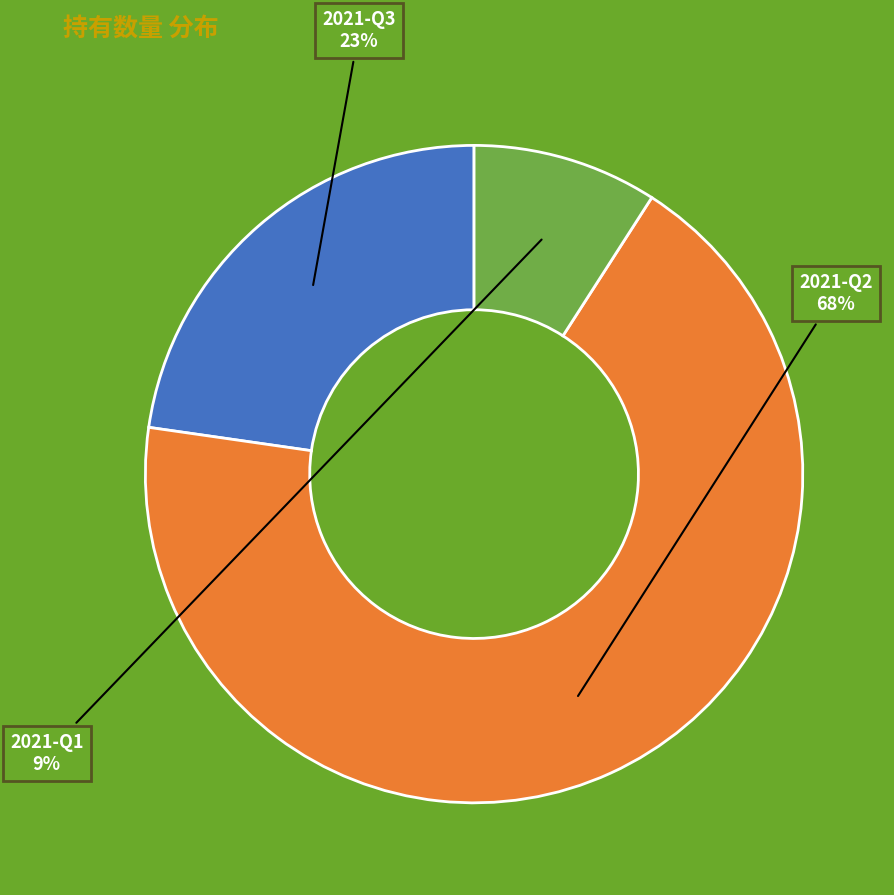

Which category has the smallest portion of the pie?

2021-Q1